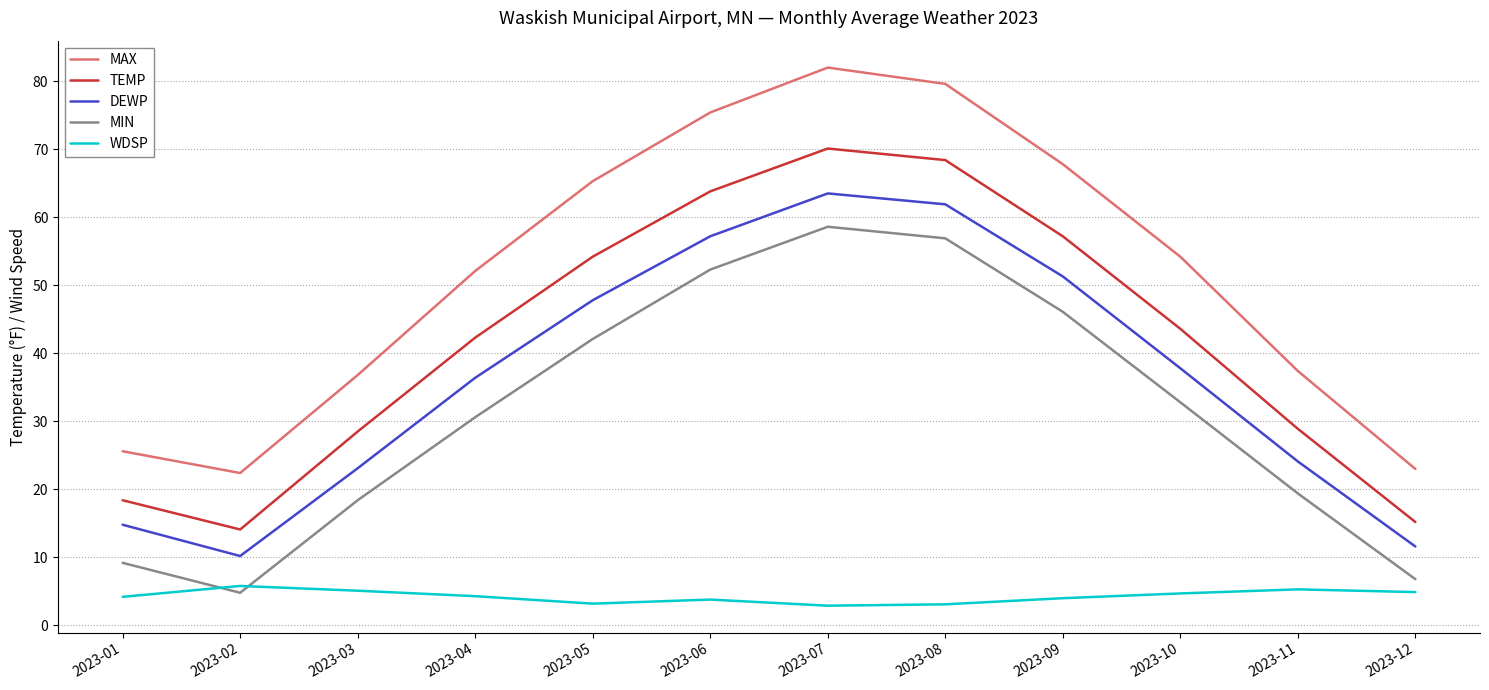

How many categories are shown in the chart?

12